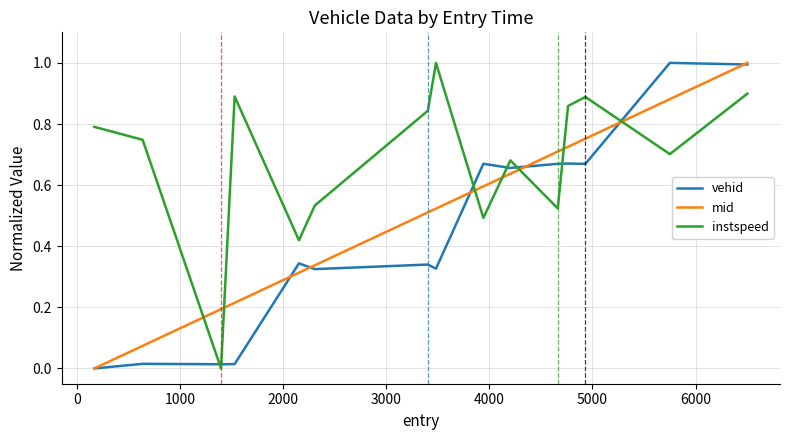

Rank the series by their average value, from highest to lowest.

instspeed, mid, vehid